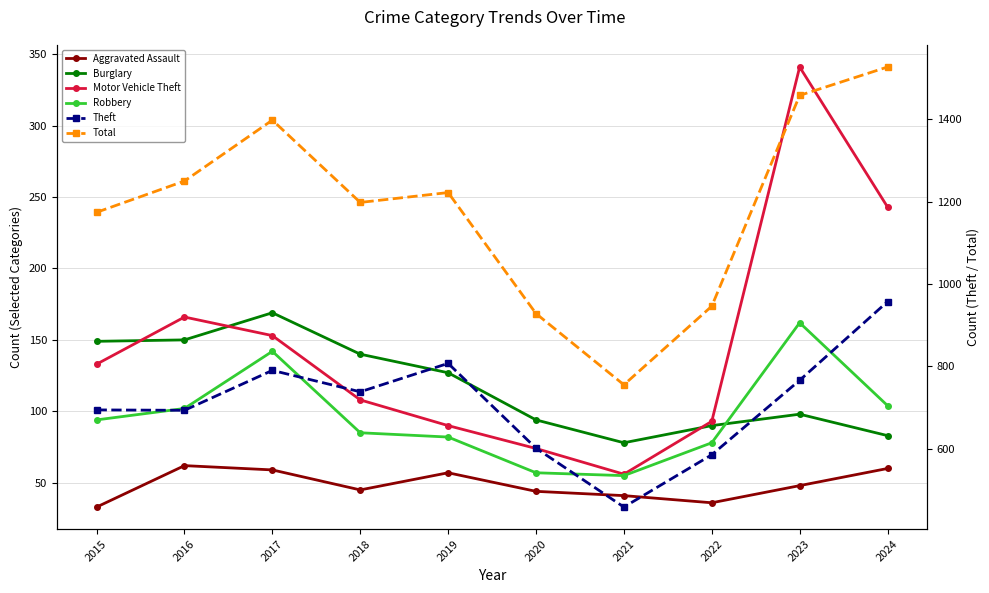

In Aggravated Assault, how many points are higher than both neighbors (excluding endpoints)?

2